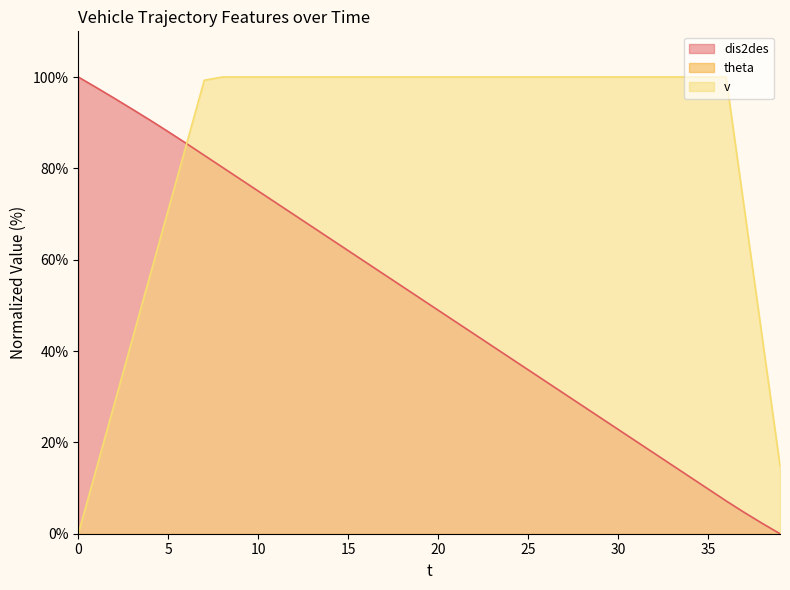

At which category is the sum across all series the highest?

7